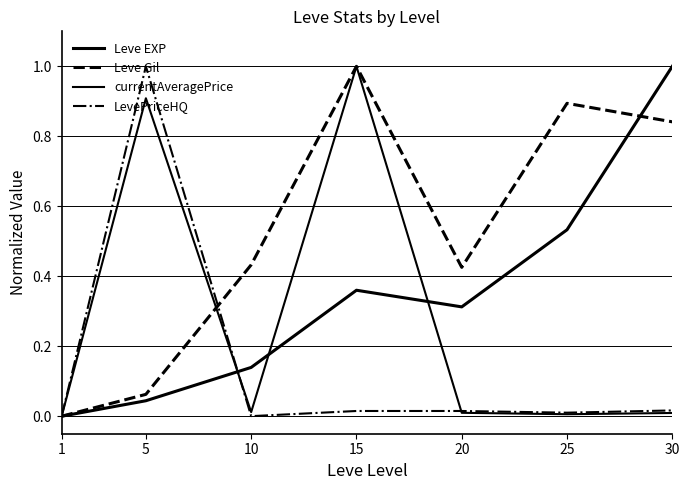

Does the chart display data point markers on the line(s)?

No